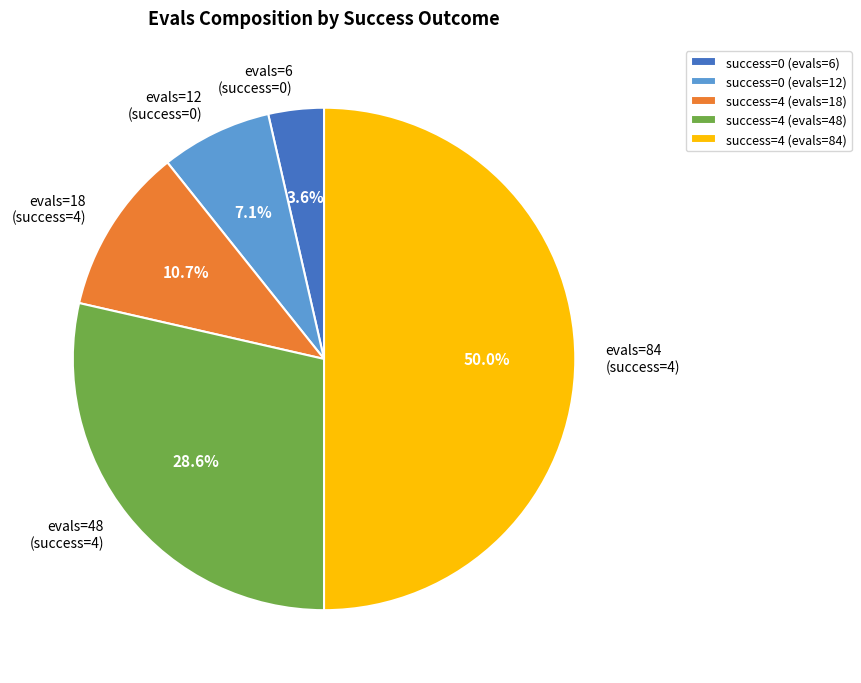

Which slice is the largest?

success=4 (evals=84)